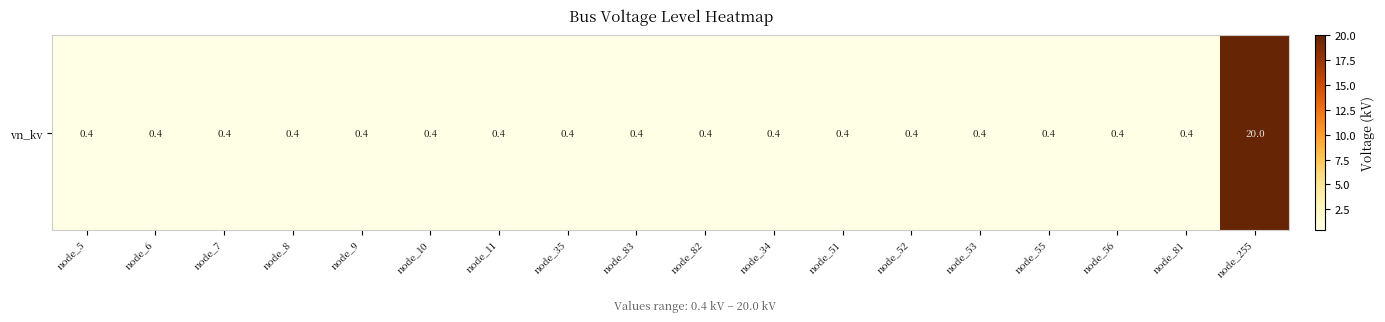

At which category does the chart reach its peak across all series?

node_255